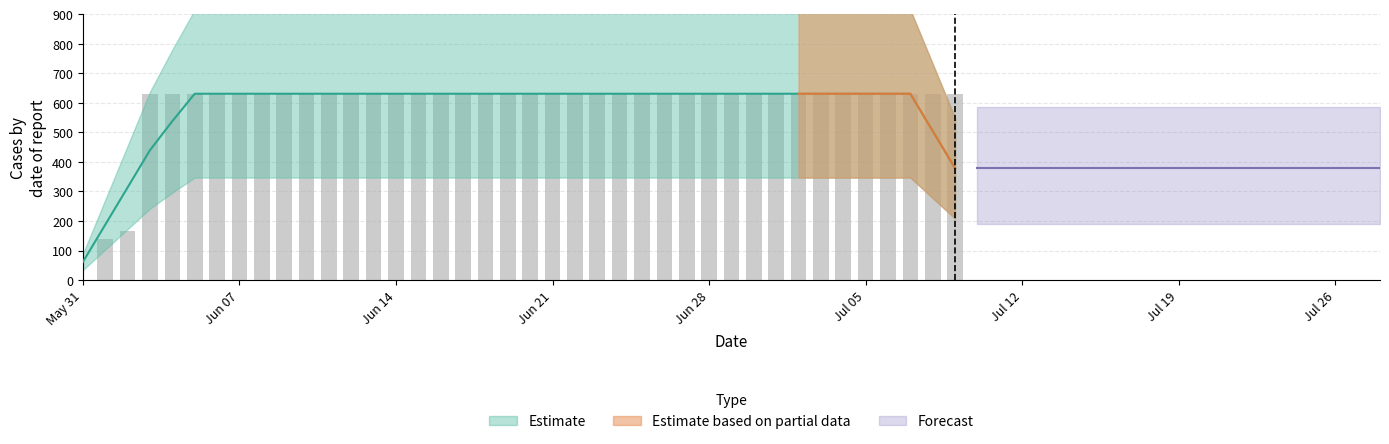

How many positive values are there?

39